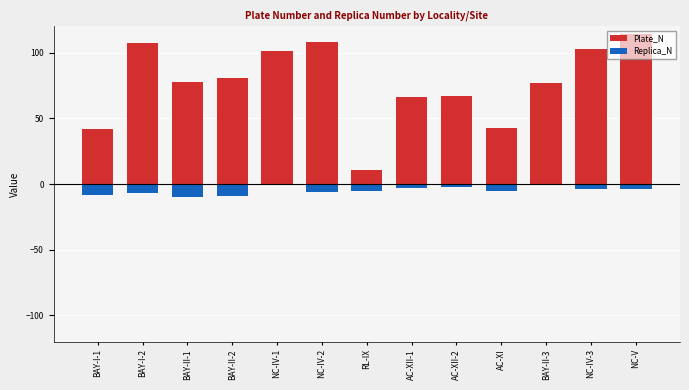

List the labels in order of Plate_N value, smallest first.

RL-IX, BAY-I-1, AC-XI, AC-XII-1, AC-XII-2, BAY-II-3, BAY-II-1, BAY-II-2, NC-IV-1, NC-IV-3, BAY-I-2, NC-IV-2, NC-V